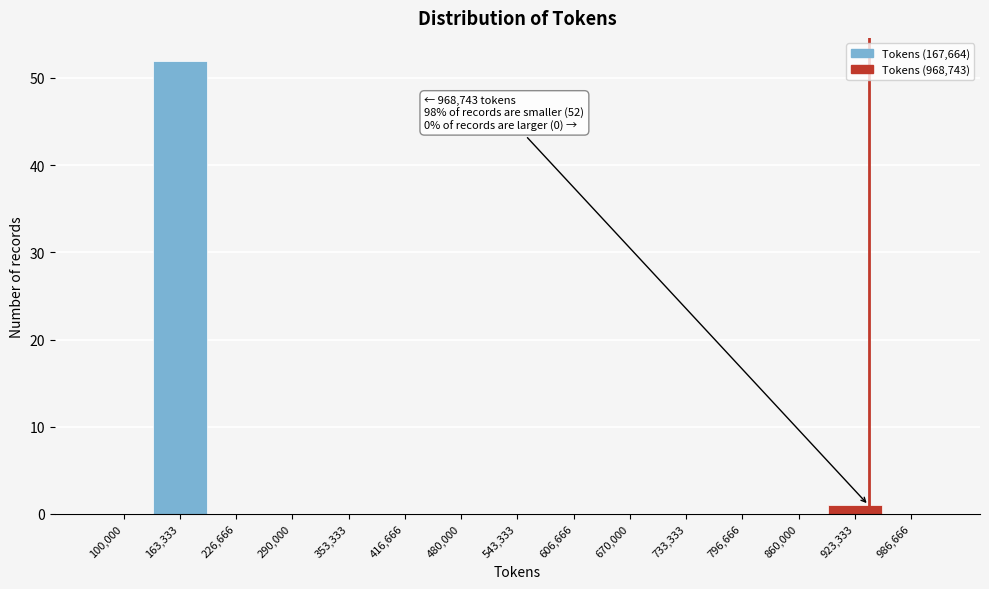

Reading right to left, extract all data points from this chart.

986,666=0	923,333=1	860,000=0	796,666=0	733,333=0	670,000=0	606,666=0	543,333=0	480,000=0	416,666=0	353,333=0	290,000=0	226,666=0	163,333=52	100,000=0